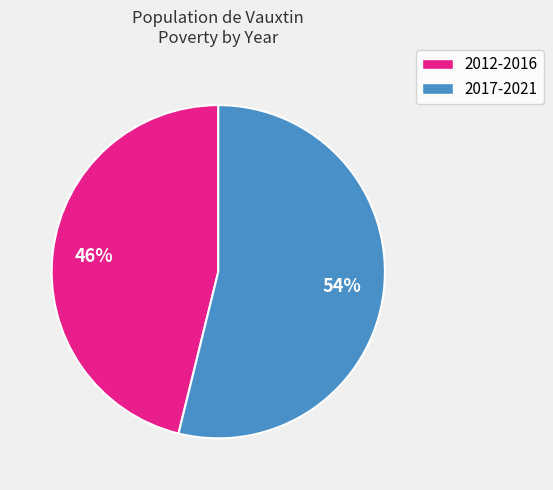

Does any single category account for the majority?

Yes